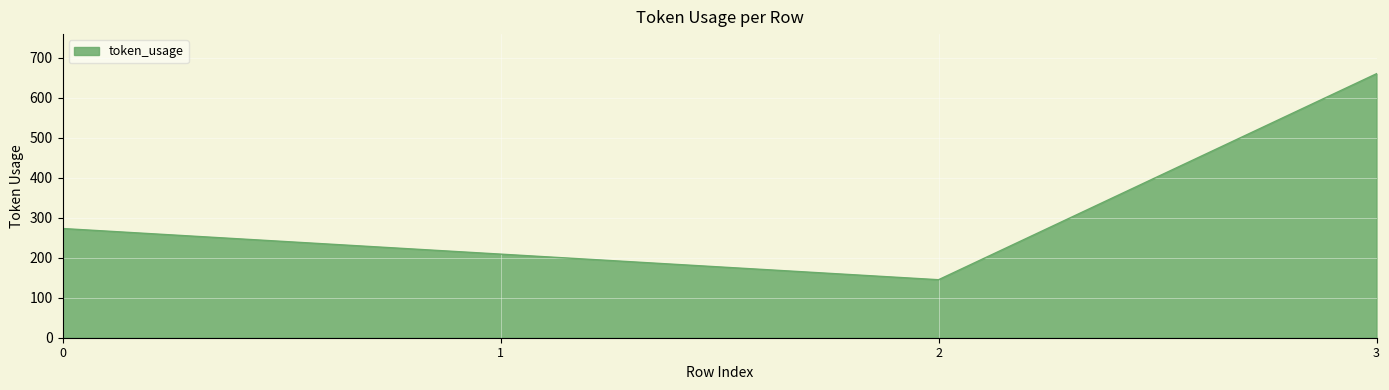

True or false: the data has more than 1 interior local peaks.

False